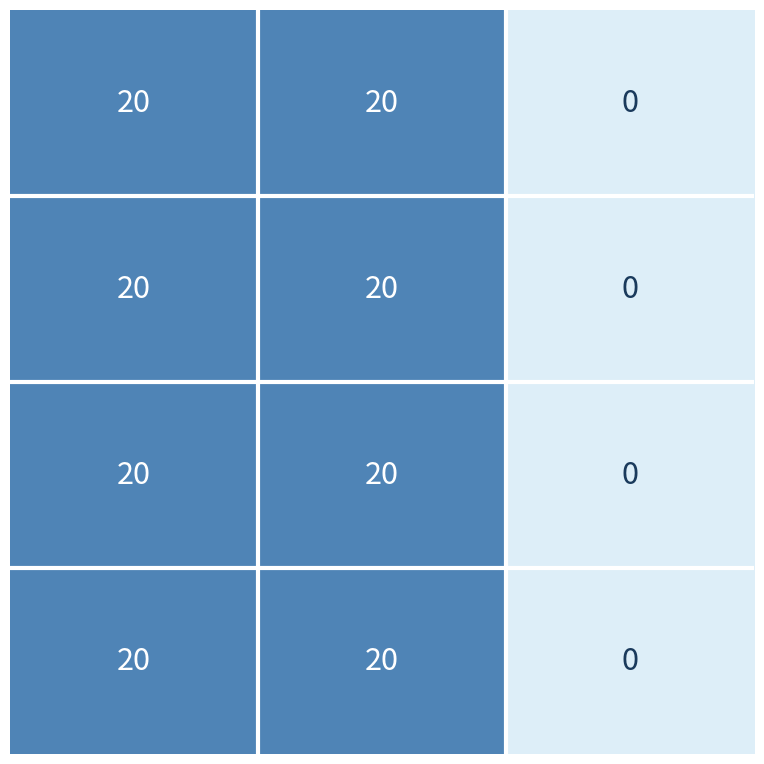

What is the greatest value displayed?

20